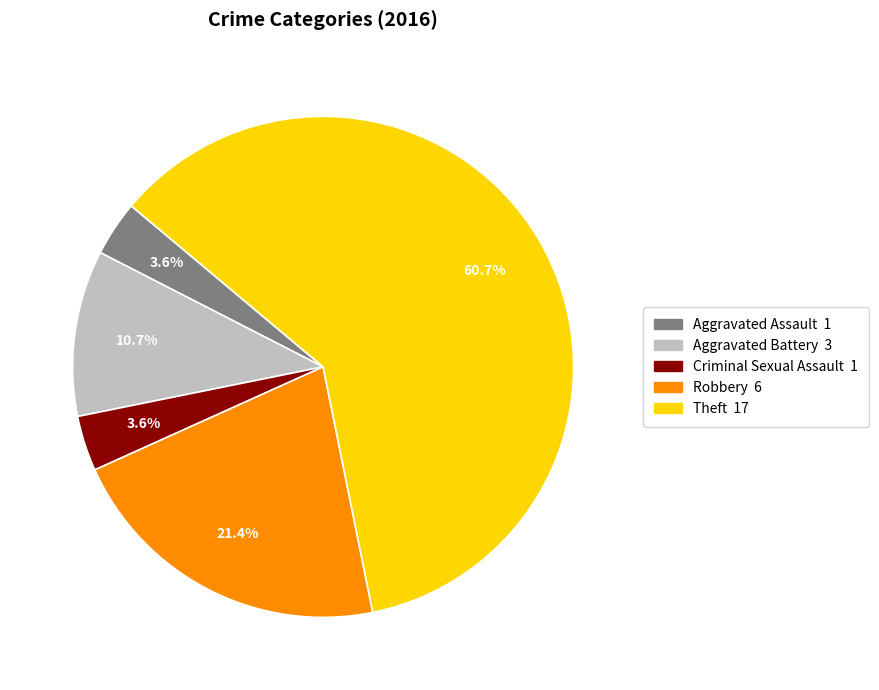

True or false: Robbery accounts for 21% of the total.

True